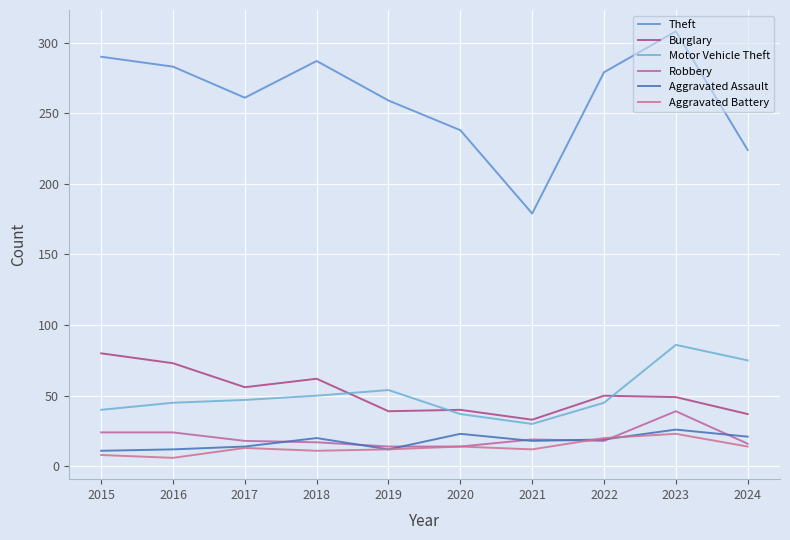

Which series has the largest total across all categories?

Theft